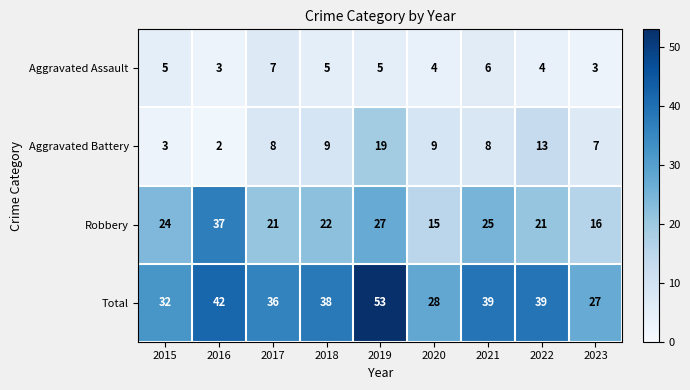

What is the difference between the second highest and second lowest values in the Aggravated Battery series?

10